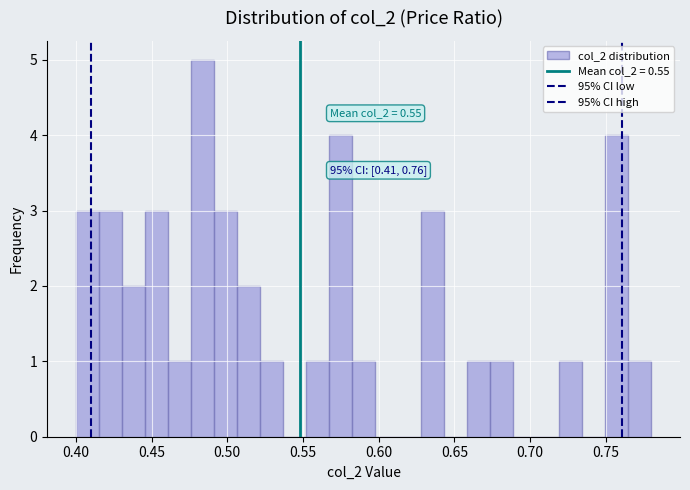

Read against the x-axis, roughly where is the centre of the tallest bar?

0.485